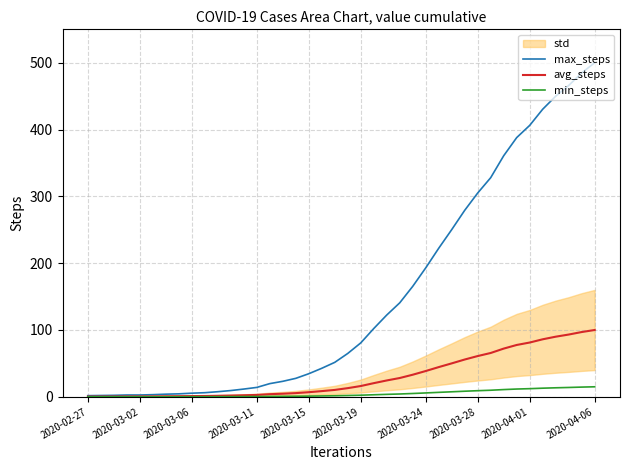

Rank the series at 2020-04-06 from highest to lowest value.

max_steps, avg_steps, min_steps